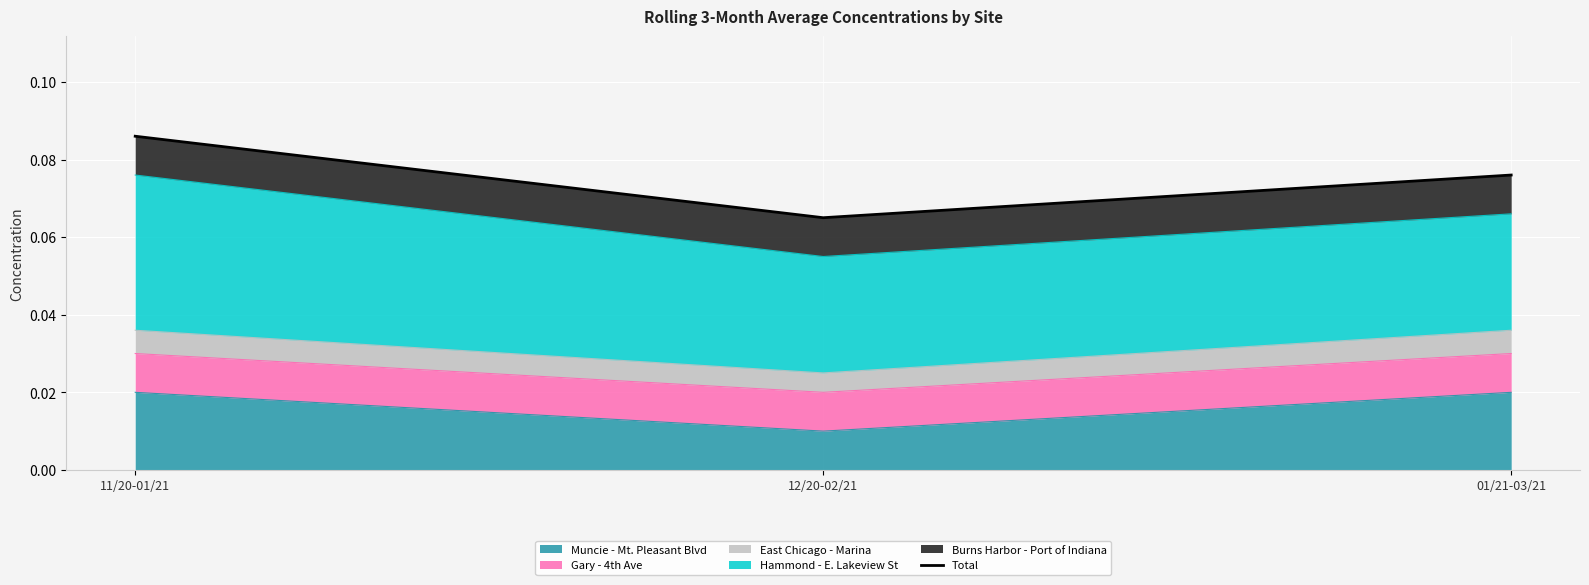

List the labels in order of value, largest first.

11/20-01/21, 01/21-03/21, 12/20-02/21